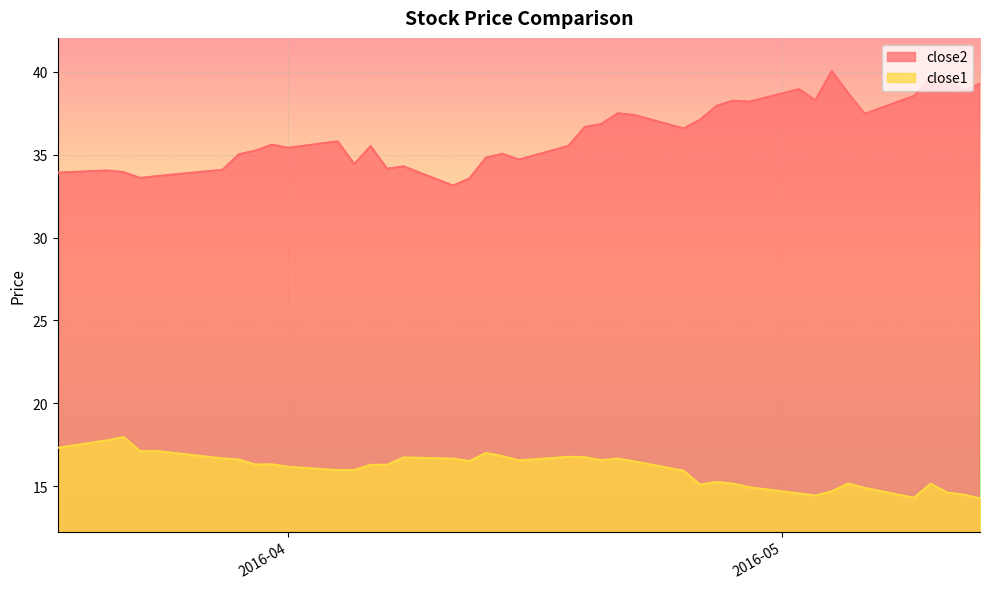

The value of close1 at 2016-04-05 is 16.0. True or false?

True